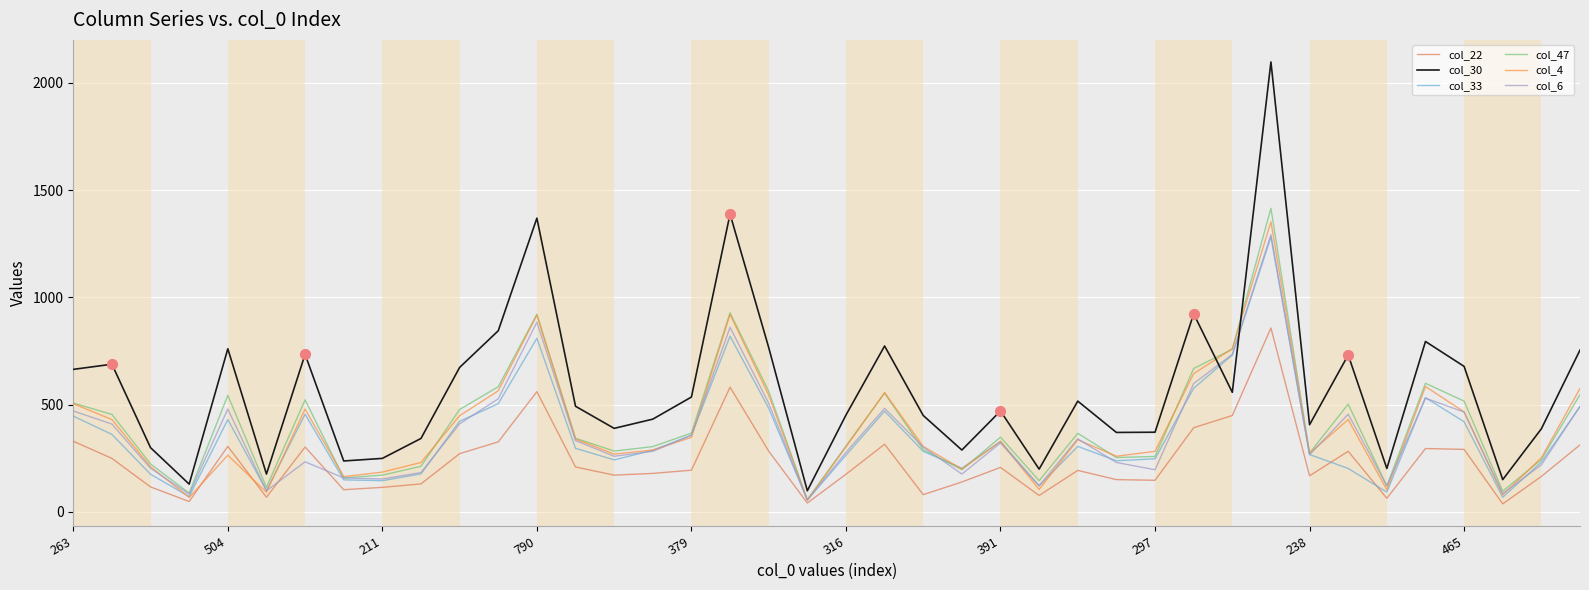

Which series has the largest total across all categories?

col_30